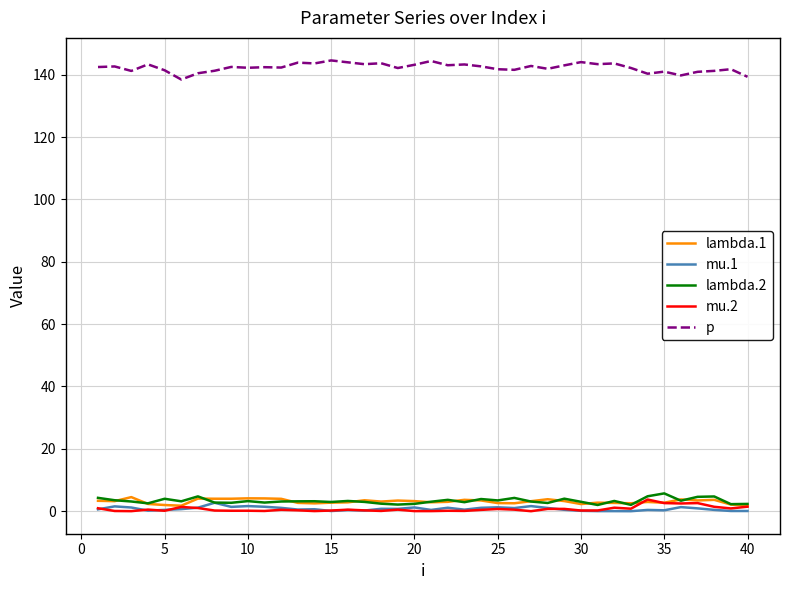

What is the greatest value displayed?

144.6